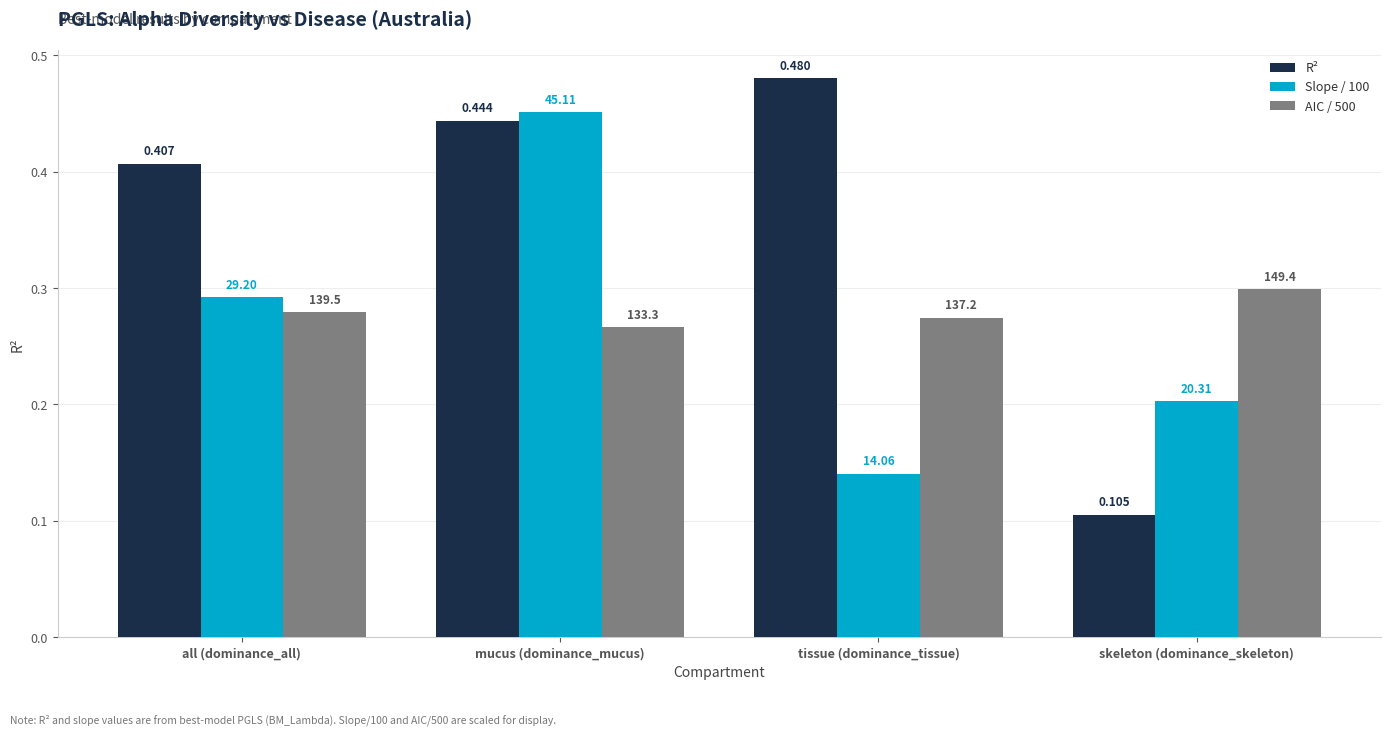

What are all the series names shown in the legend?

R², Slope / 100, AIC / 500